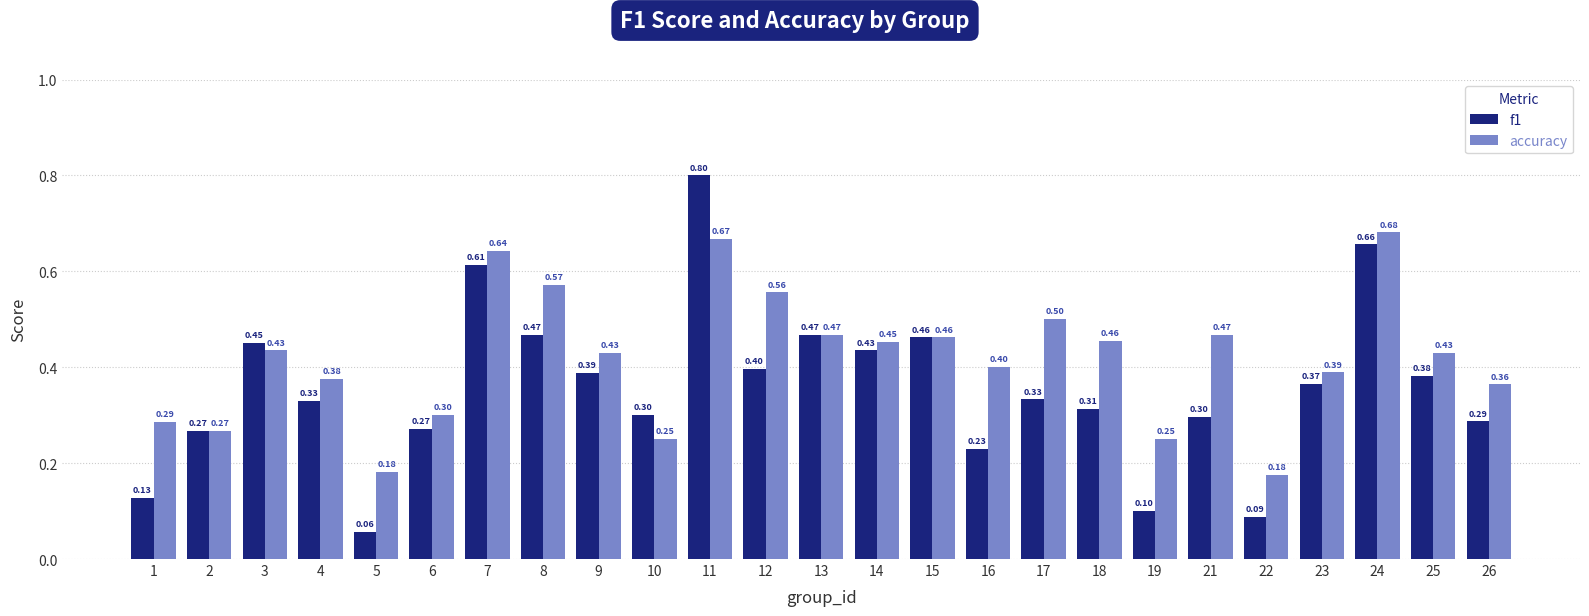

Which series has the largest total across all categories?

accuracy